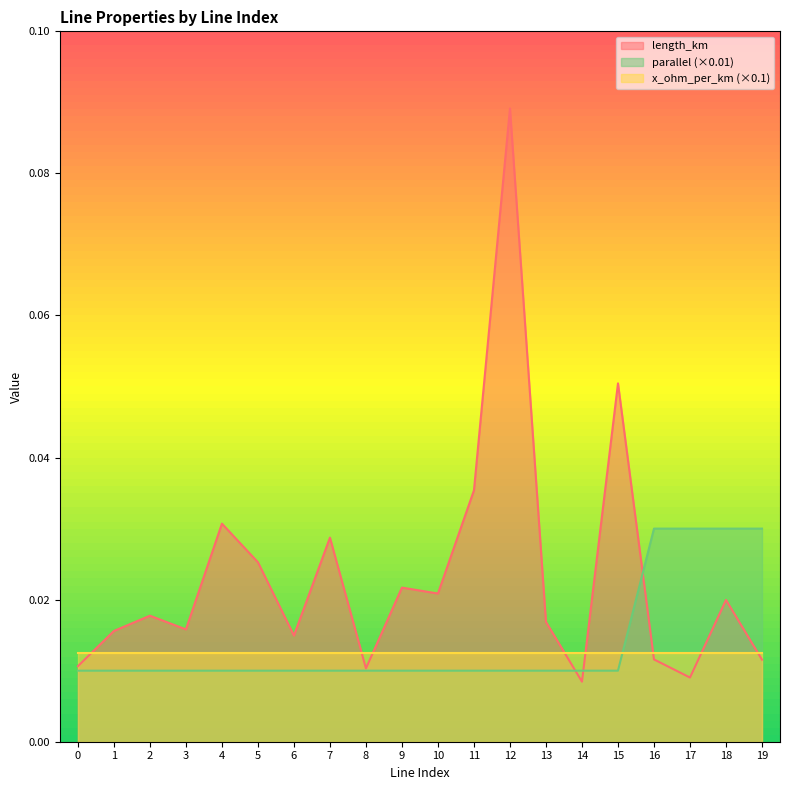

True or false: parallel has more than 1 interior local peaks.

False